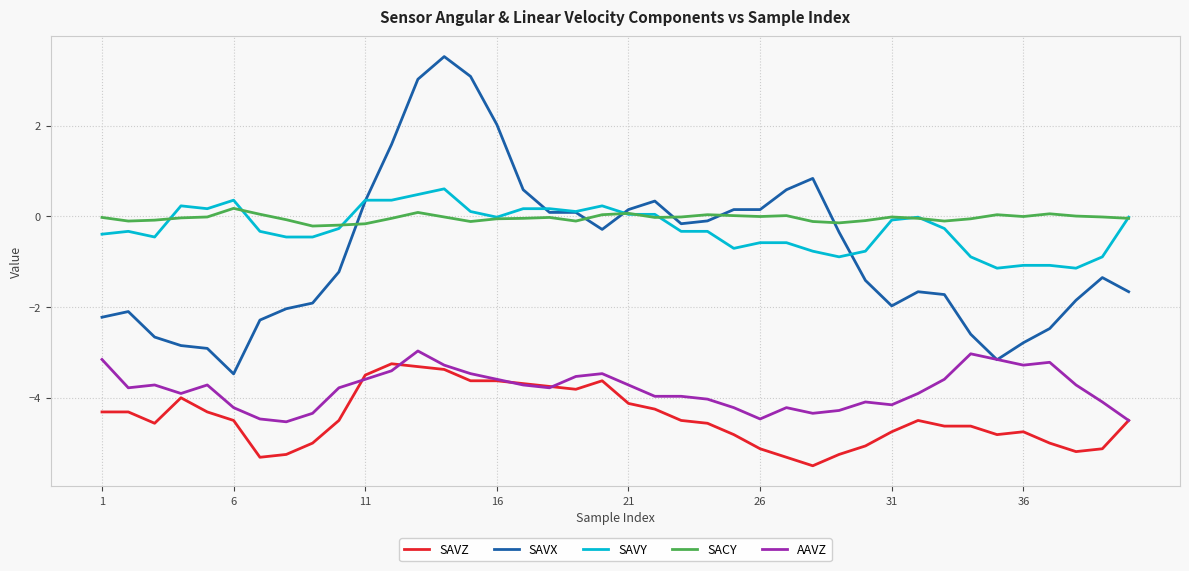

Which series has the largest range (max minus min)?

SAVX